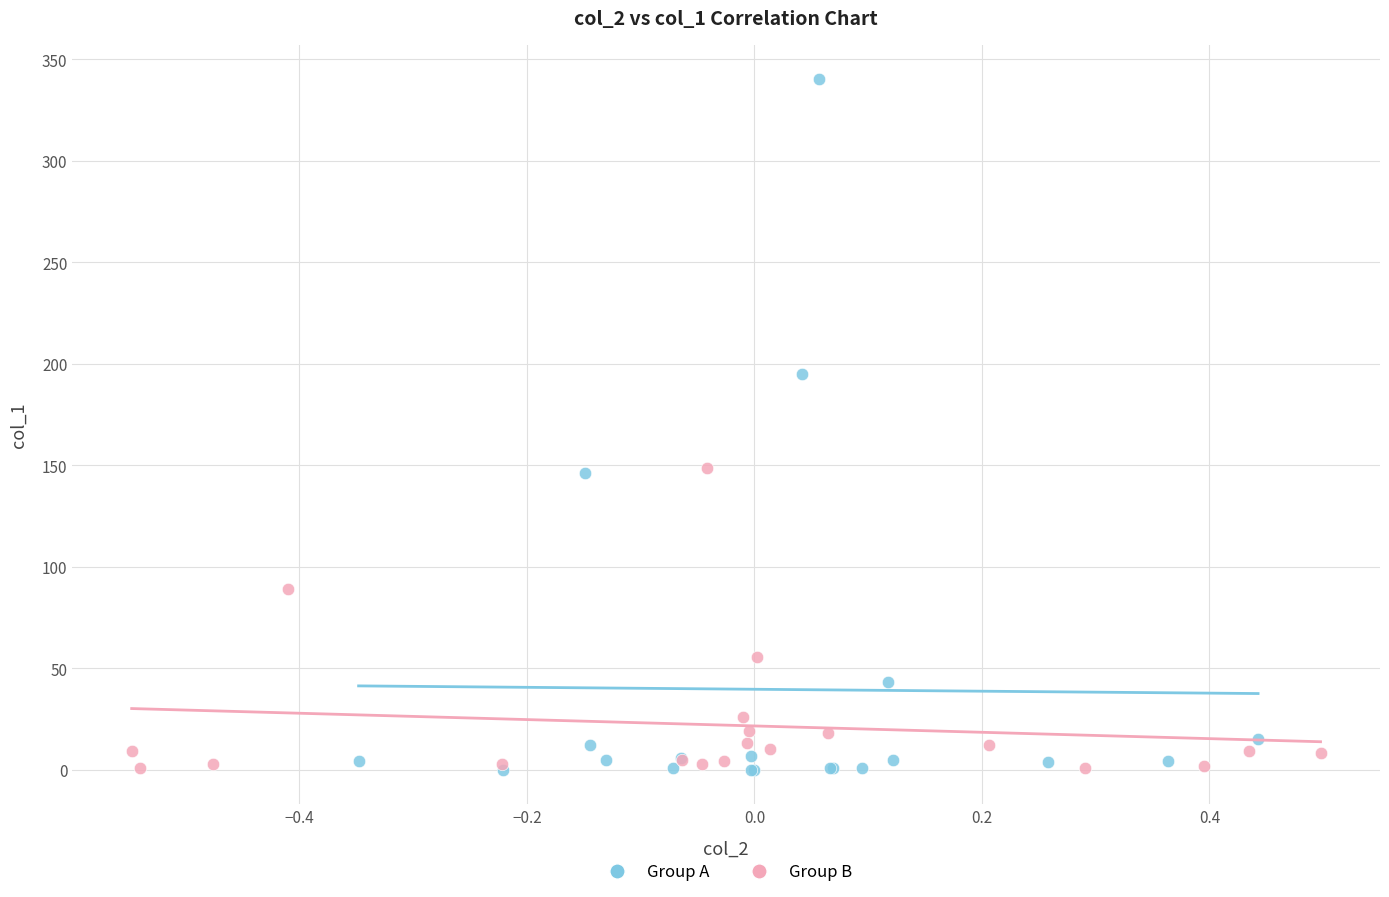

Which series has the largest Y range (max minus min)?

Group A